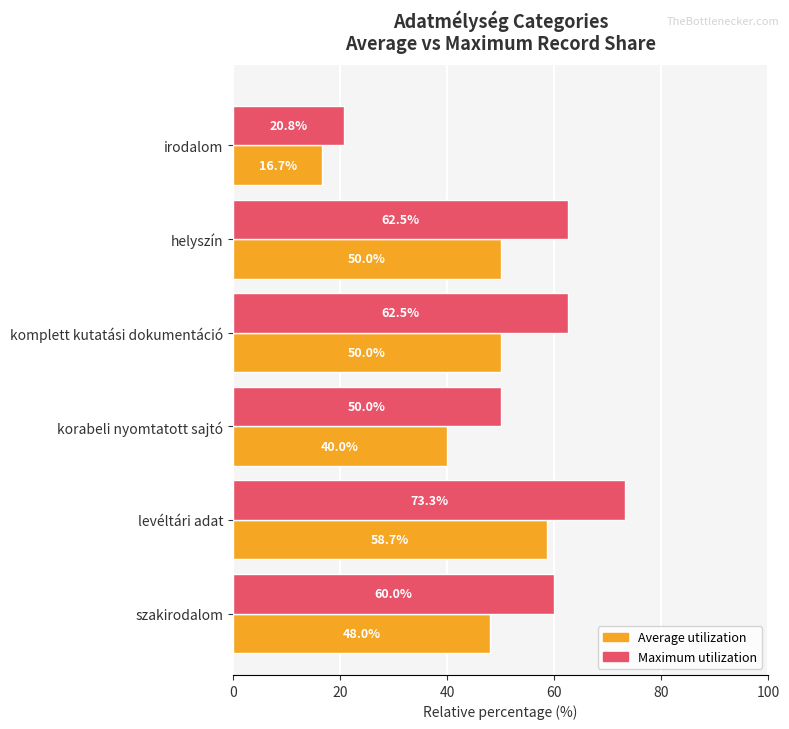

Which label corresponds to the largest value in the chart?

levéltári adat